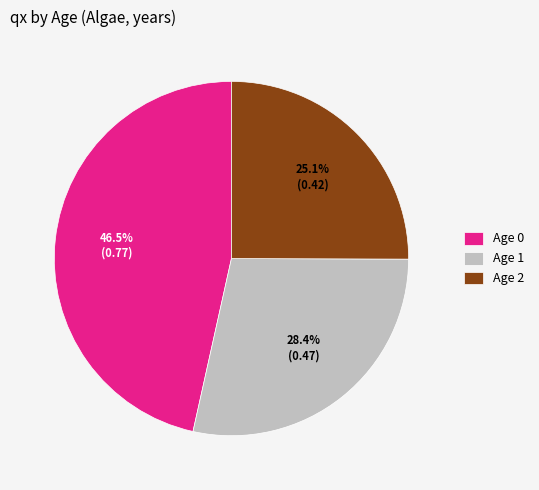

How many slices are in this pie chart?

3